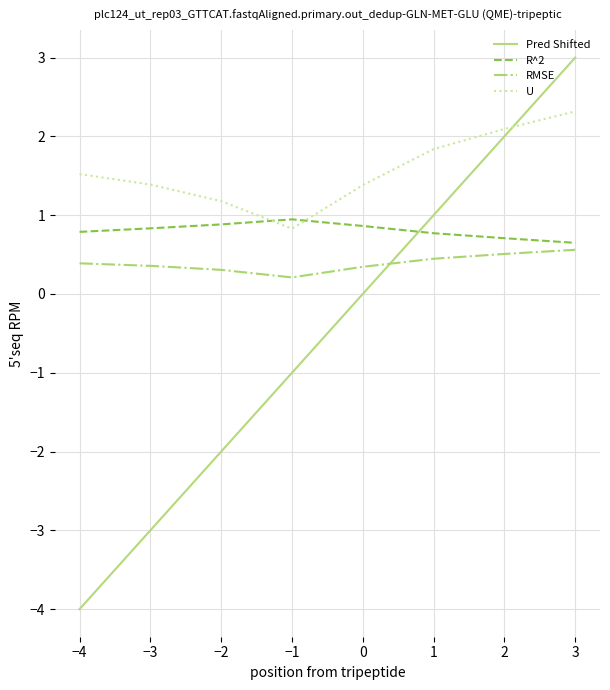

What is the average value of the U series?

1.6